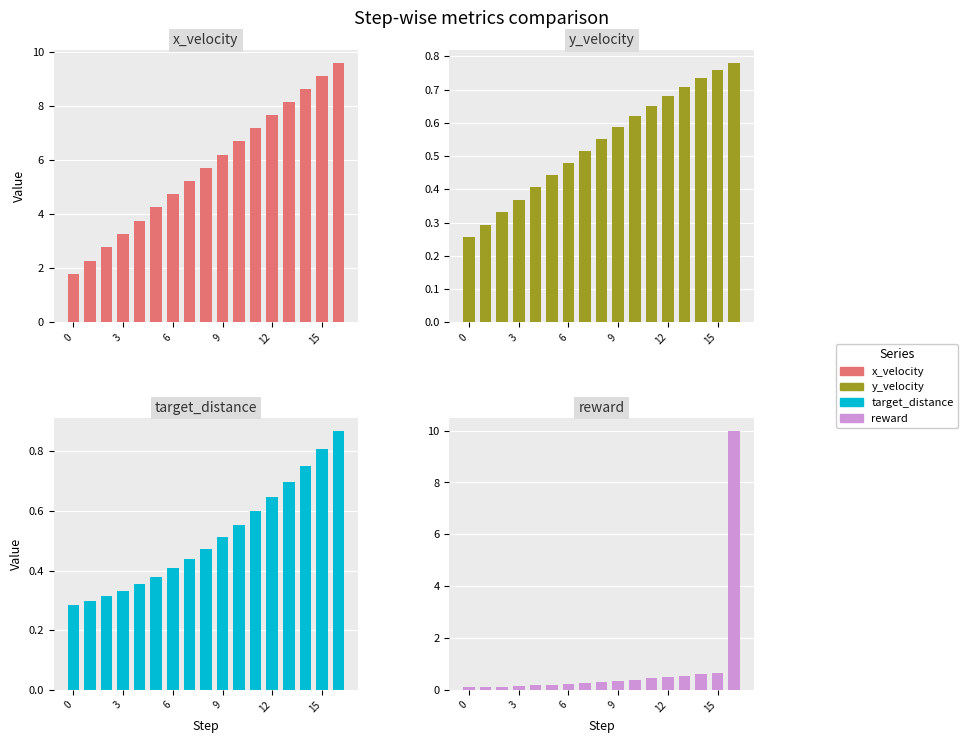

Reading right to left, transcribe all the data shown in this chart.

x_velocity: 9.6	9.1	8.6	8.1	7.7	7.2	6.7	6.2	5.7	5.2	4.7	4.2	3.8	3.3	2.8	2.3	1.8
y_velocity: 0.8	0.8	0.7	0.7	0.7	0.7	0.6	0.6	0.6	0.5	0.5	0.4	0.4	0.4	0.3	0.3	0.3
target_distance: 0.9	0.8	0.8	0.7	0.6	0.6	0.6	0.5	0.5	0.4	0.4	0.4	0.4	0.3	0.3	0.3	0.3
reward: 10.0	0.7	0.6	0.6	0.5	0.4	0.4	0.4	0.3	0.3	0.2	0.2	0.2	0.2	0.1	0.1	0.1